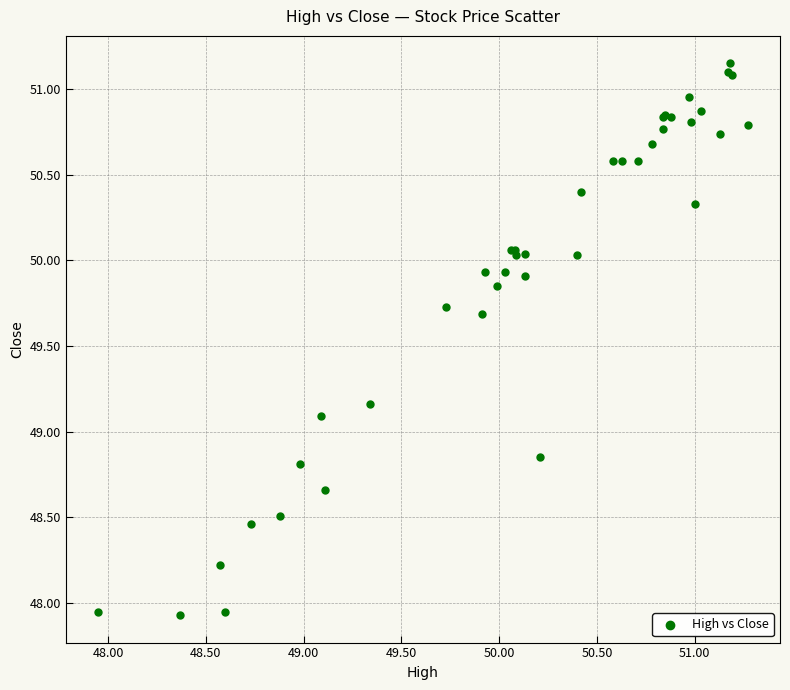

What Y value in the scatter plot is closest to 49?

49.1